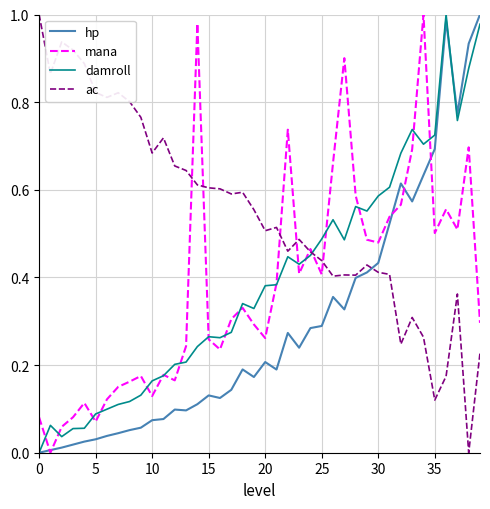

Which series has the largest total across all categories?

ac